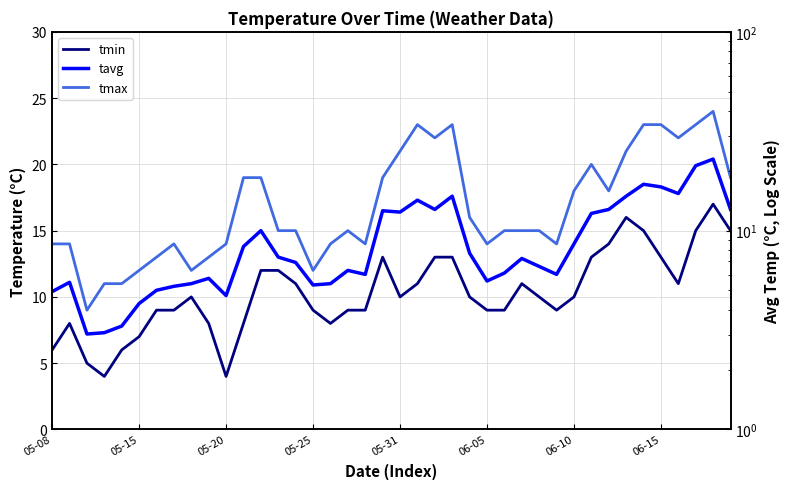

How many values in the tmin series exceed 10?

17